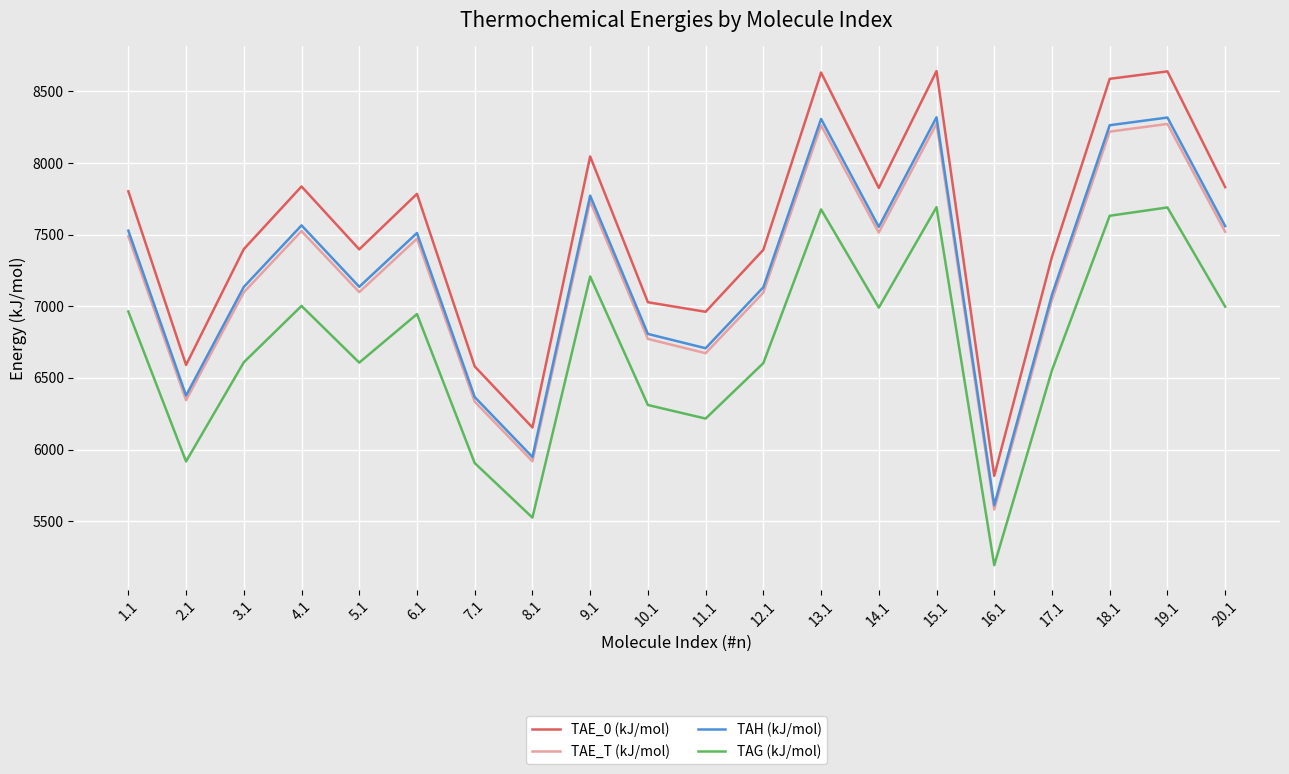

Between 12.1 and 16.1, which series saw the biggest shift?

TAE_0 (kJ/mol)